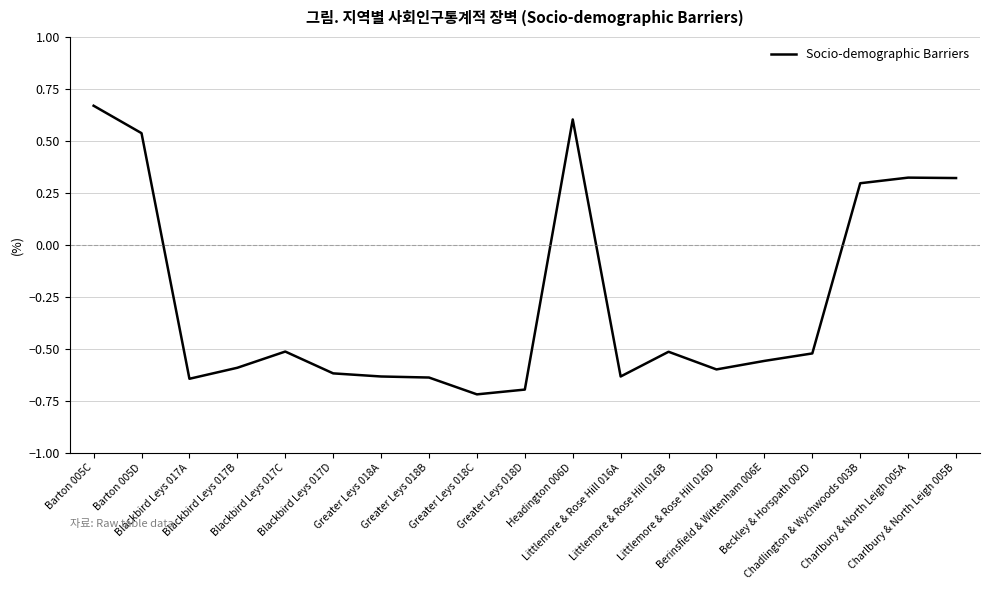

What is the difference between the maximum and minimum values?

1.4